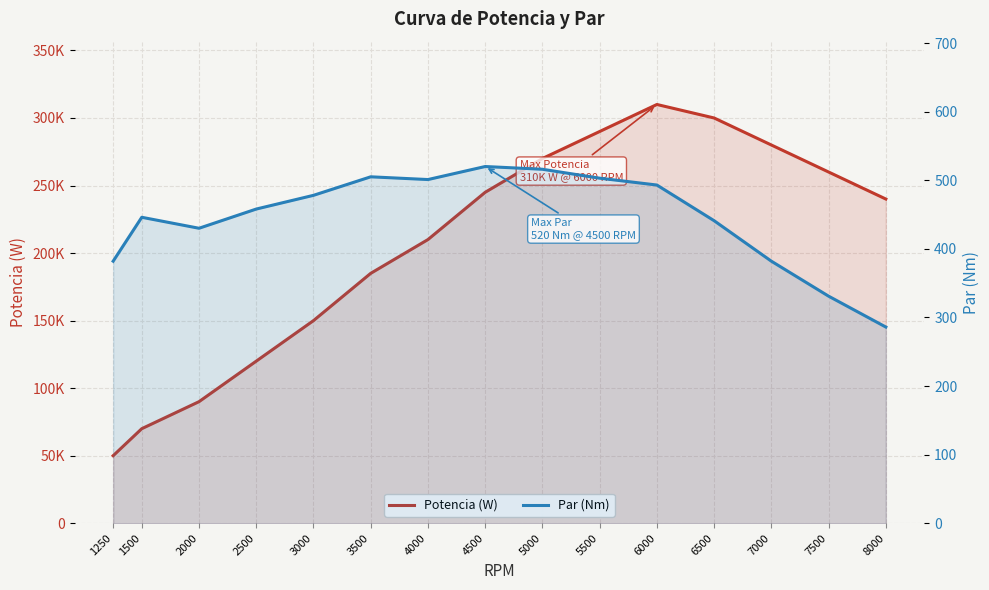

Count the number of data series in this chart.

2